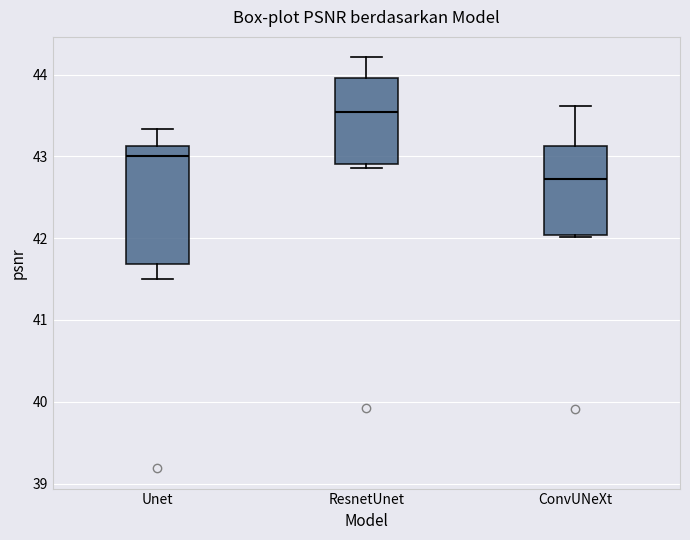

Which box is the tallest, from its lower edge to its upper edge?

Unet